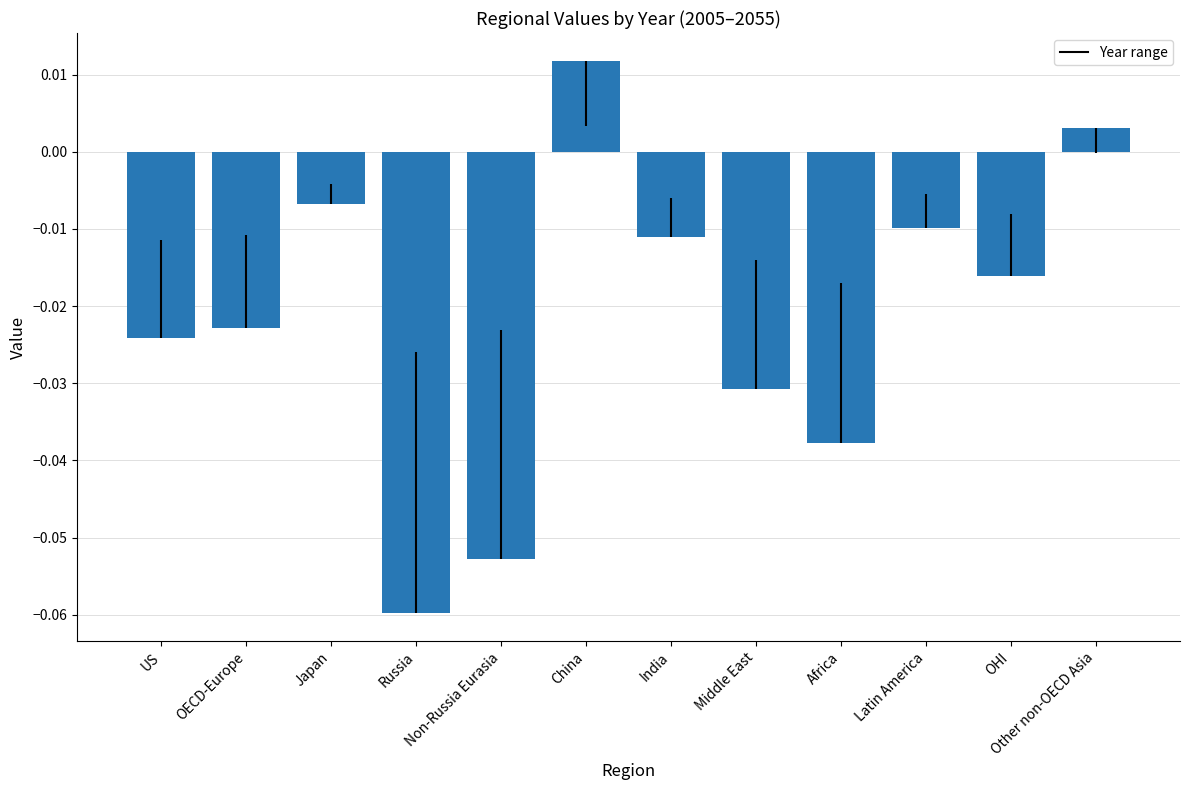

How many values are below zero?

10